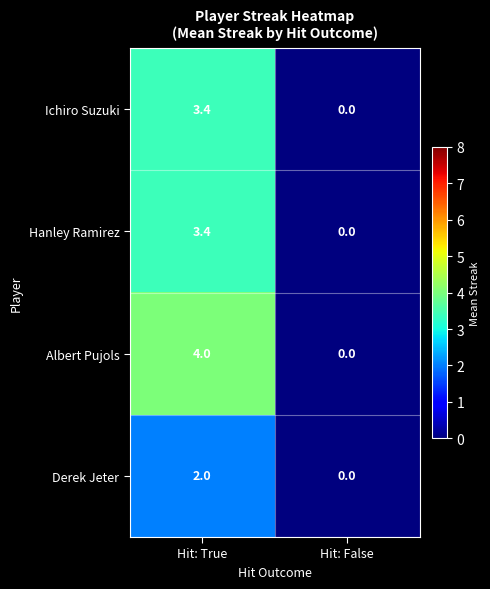

Which category has the highest value across all series?

Hit: True